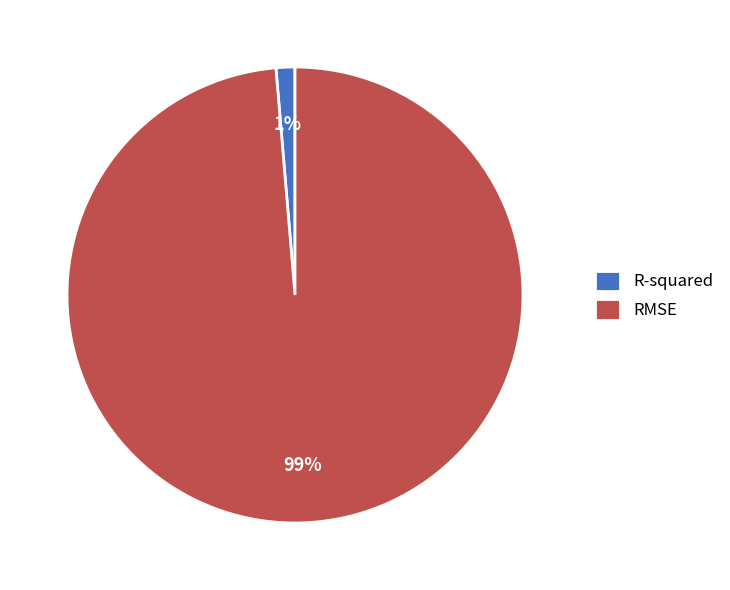

Do R-squared and RMSE together represent more than half of the pie?

Yes